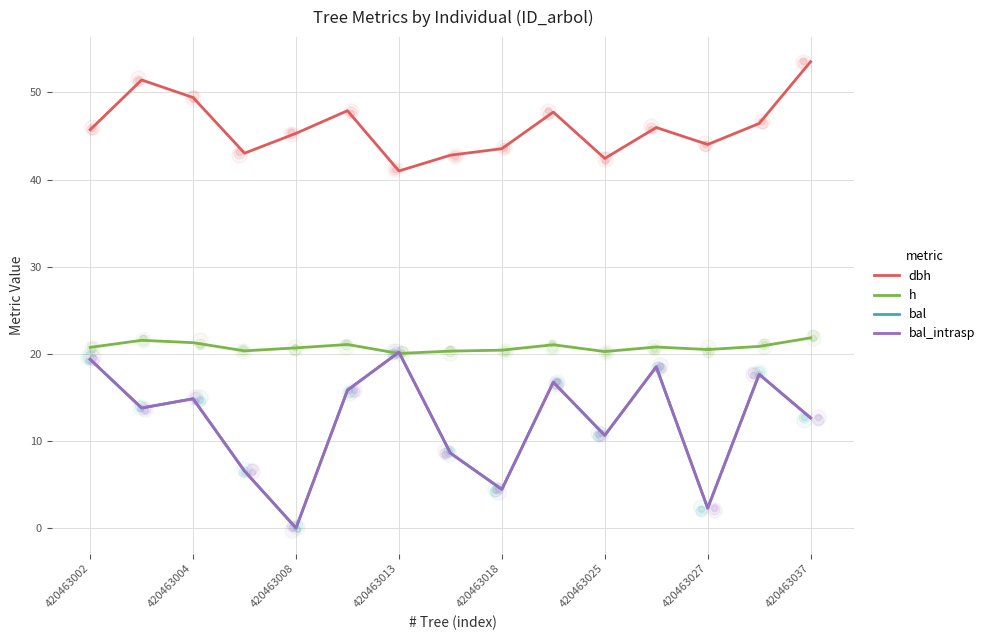

What are all the series names shown in the legend?

dbh, h, bal, bal_intrasp